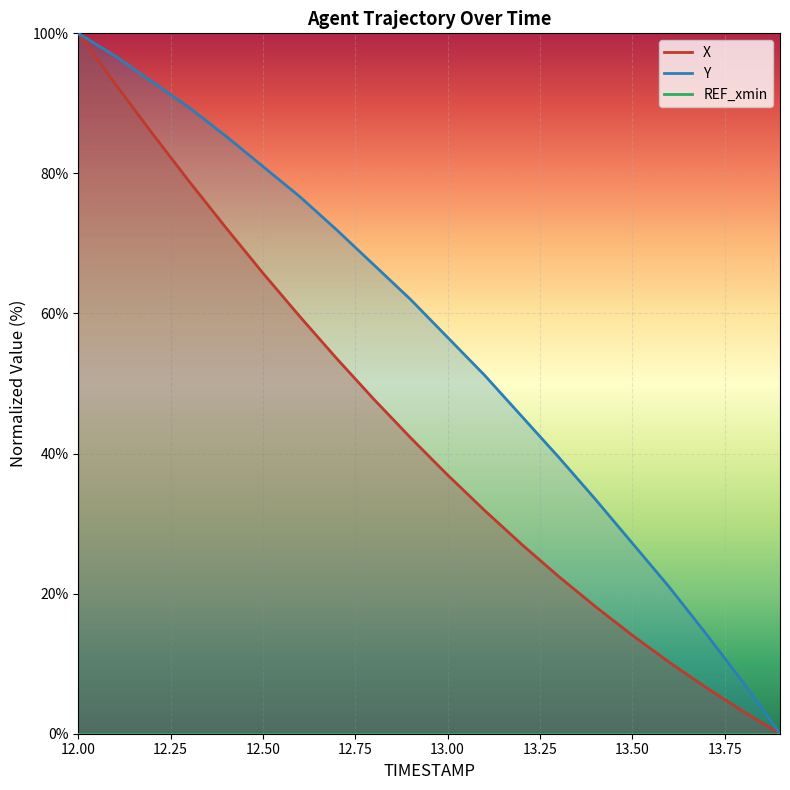

What is the approximate value of Y at 13.8?

7.3